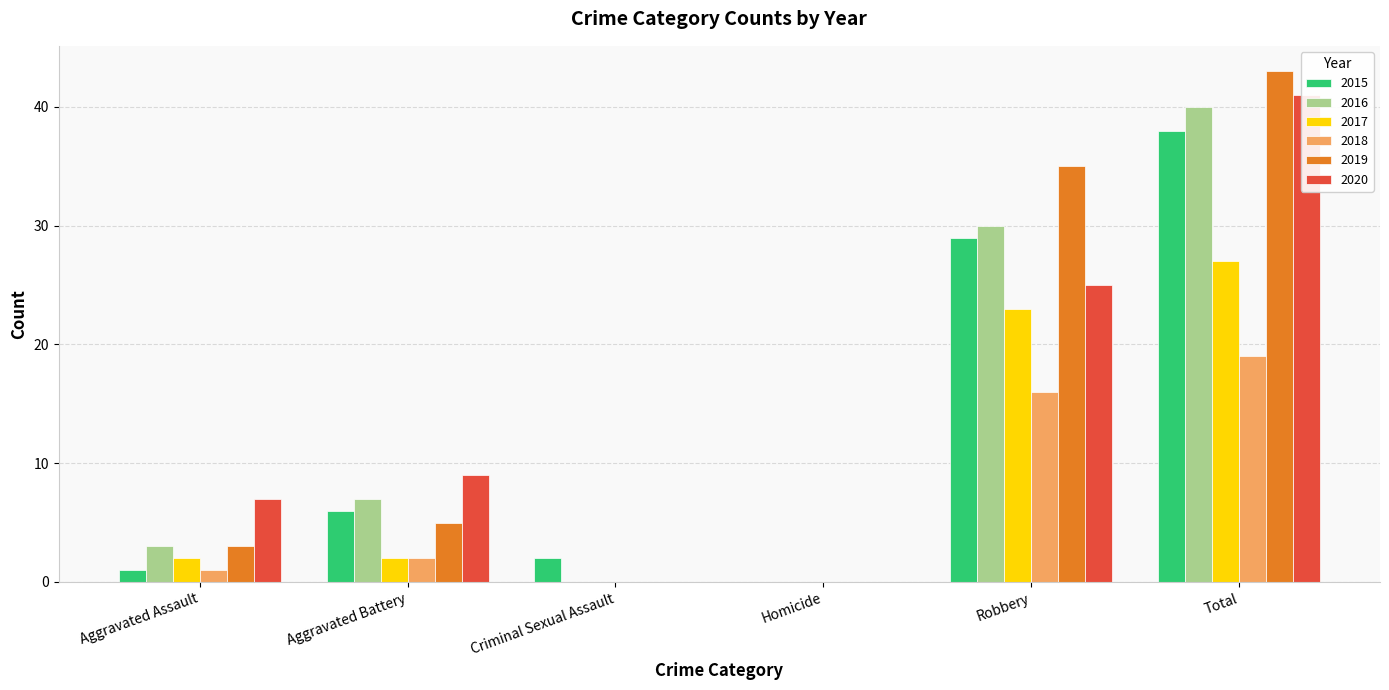

What is the average value of the 2016 series?

13